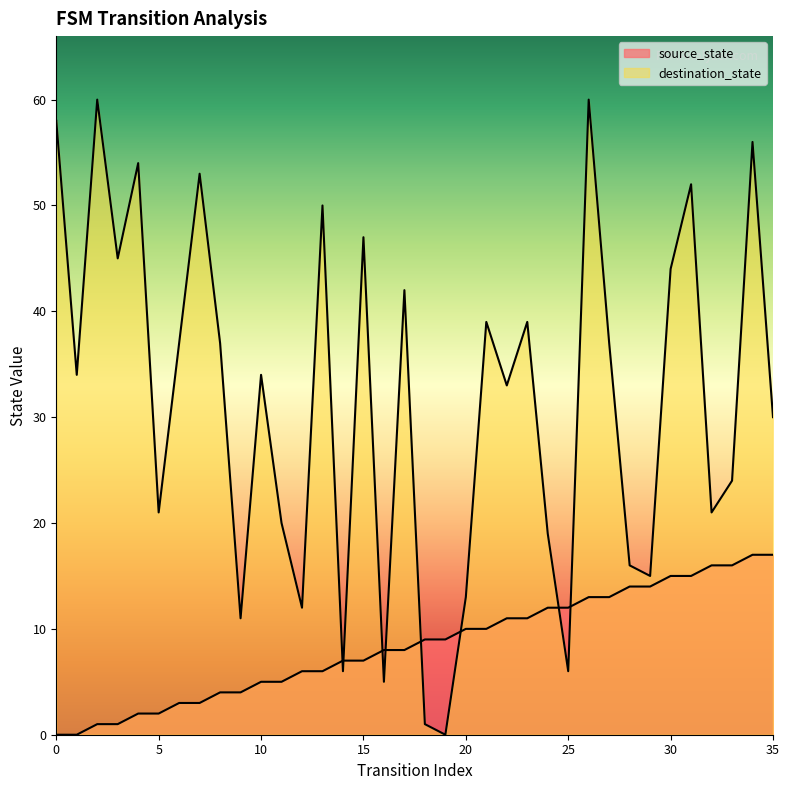

What is the value of the destination_state point at the 32nd from the left?

52